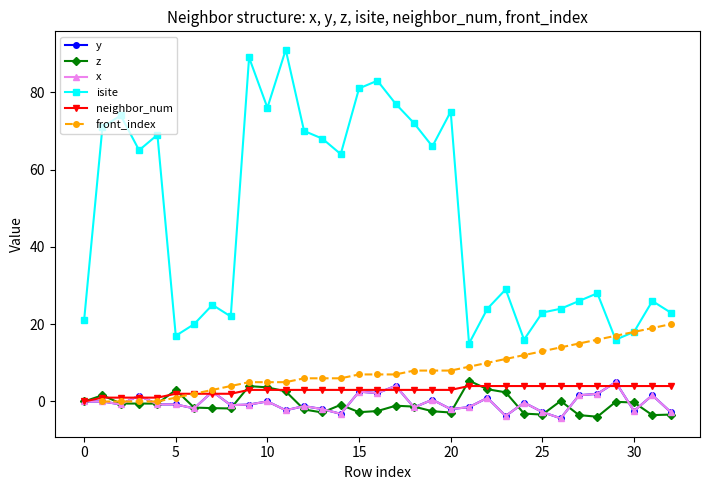

What is the sum of all y values?

-11.2